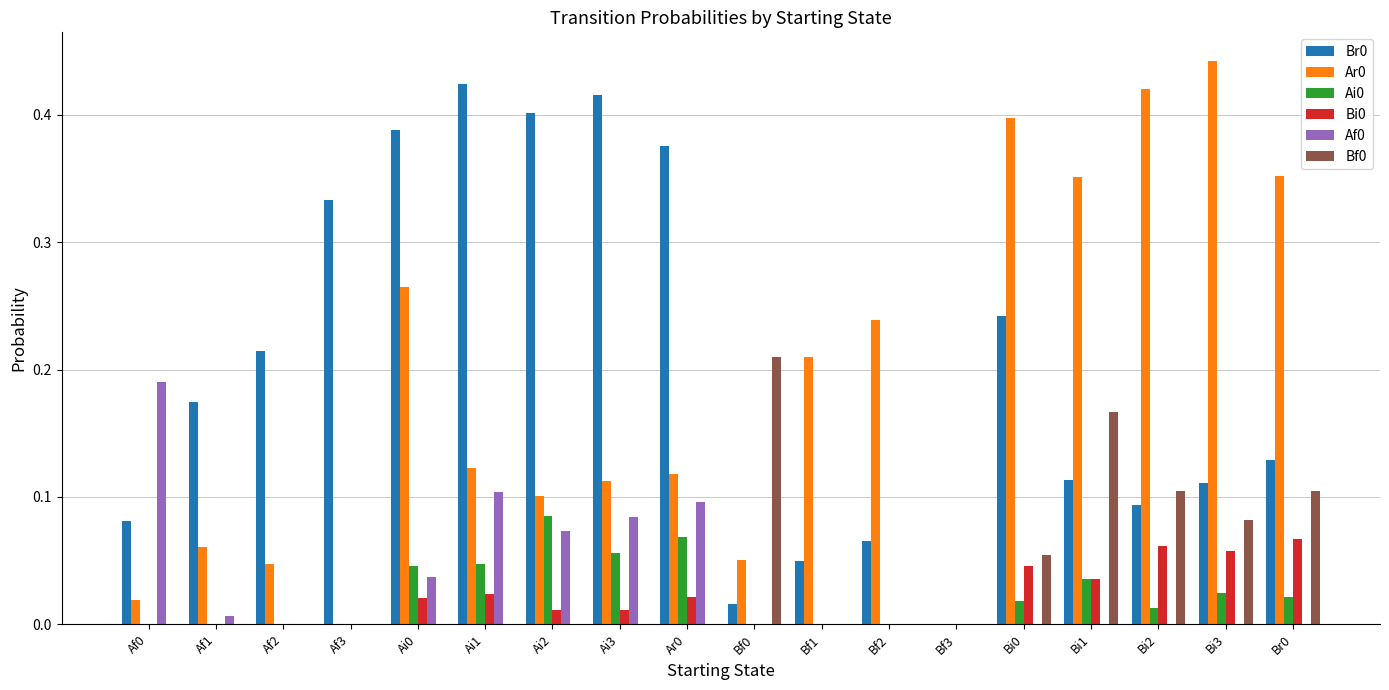

What is the sum of all Bf0 values?

0.7